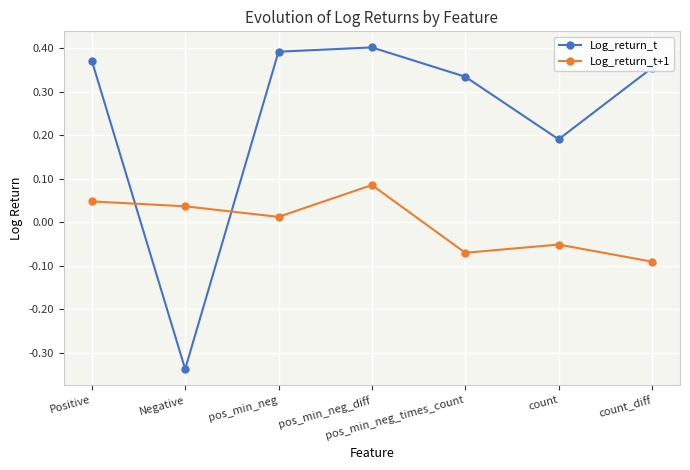

Is this an area chart (filled region under the line)?

No